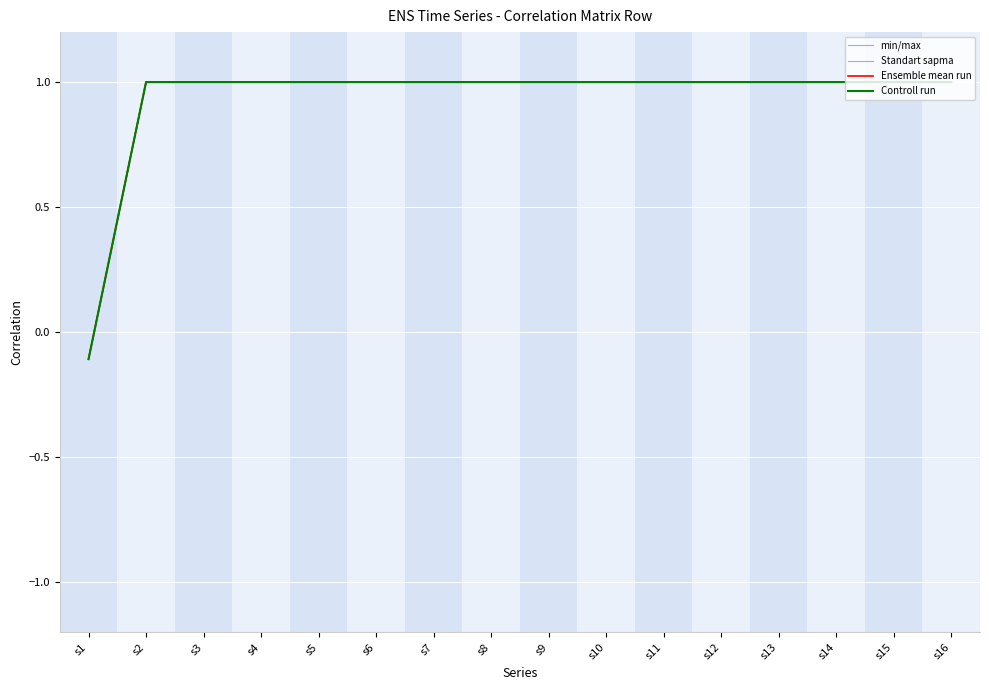

Between s3 and s4, which series saw the biggest shift?

Standart sapma